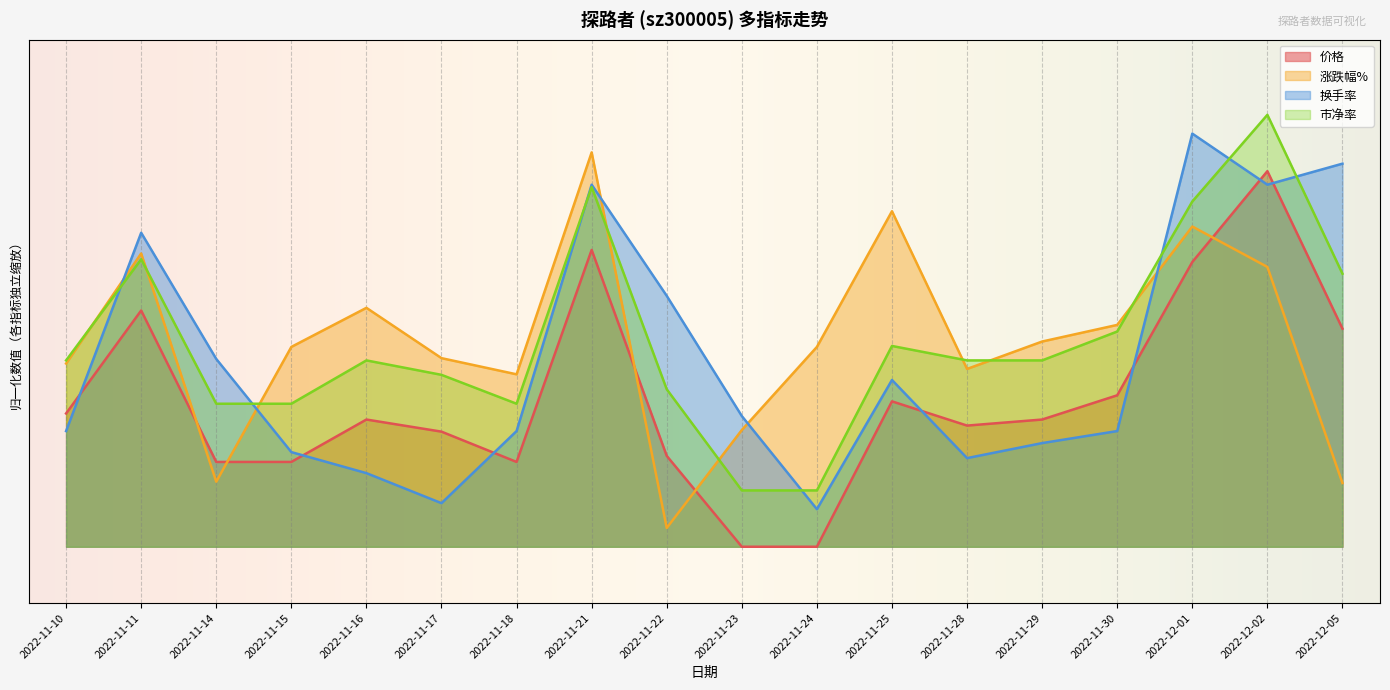

What is the sum of all 涨跌幅% values?

9.8